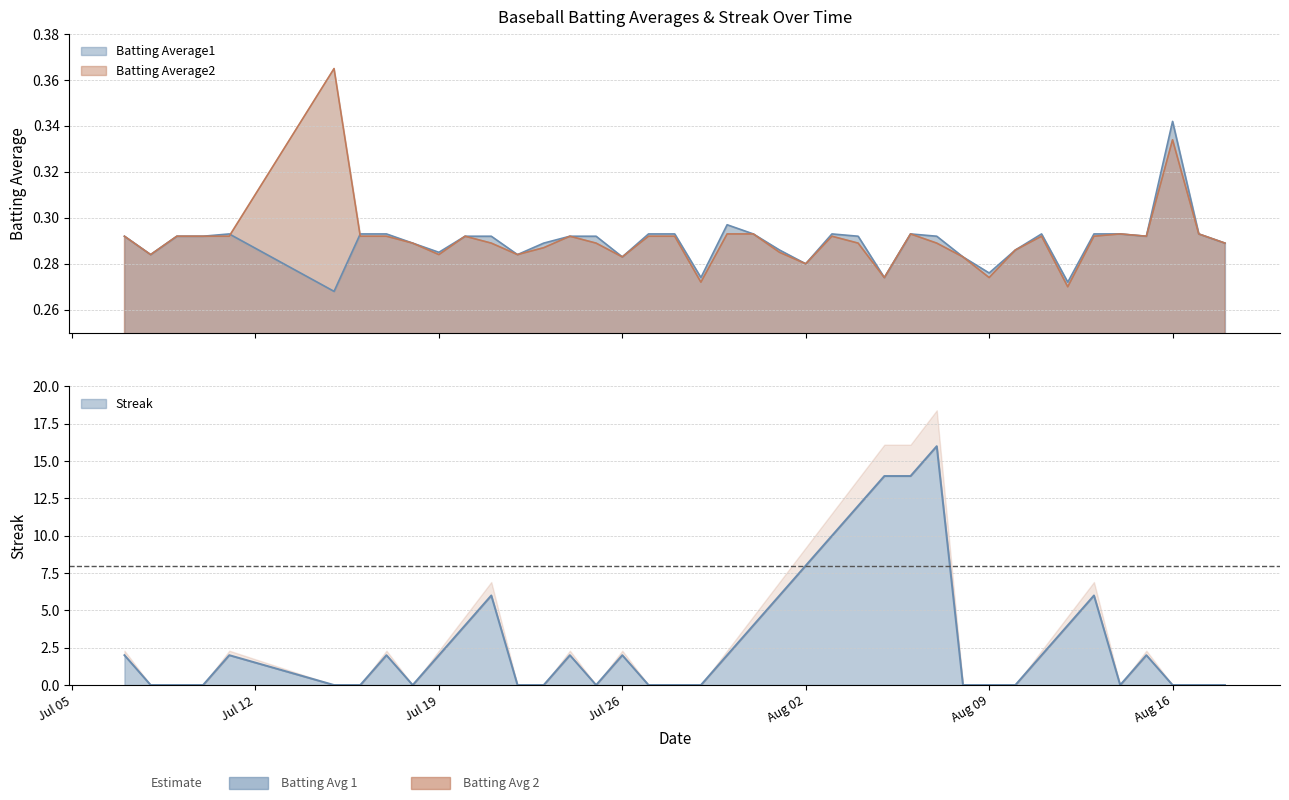

Reading left to right, list all the values displayed in this chart.

Batting Average1: 0.3	0.3	0.3	0.3	0.3	0.3	0.3	0.3	0.3	0.3	0.3	0.3	0.3	0.3	0.3	0.3	0.3	0.3	0.3	0.3	0.3	0.3	0.3	0.3	0.3	0.3	0.3	0.3	0.3	0.3	0.3	0.3	0.3	0.3	0.3	0.3	0.3	0.3	0.3	0.3
Batting Average2: 0.3	0.3	0.3	0.3	0.3	0.4	0.3	0.3	0.3	0.3	0.3	0.3	0.3	0.3	0.3	0.3	0.3	0.3	0.3	0.3	0.3	0.3	0.3	0.3	0.3	0.3	0.3	0.3	0.3	0.3	0.3	0.3	0.3	0.3	0.3	0.3	0.3	0.3	0.3	0.3
Streak: 2.0	0.0	0.0	0.0	2.0	0.0	0.0	2.0	0.0	2.0	4.0	6.0	0.0	0.0	2.0	0.0	2.0	0.0	0.0	0.0	2.0	4.0	6.0	8.0	10.0	12.0	14.0	14.0	16.0	0.0	0.0	0.0	2.0	4.0	6.0	0.0	2.0	0.0	0.0	0.0